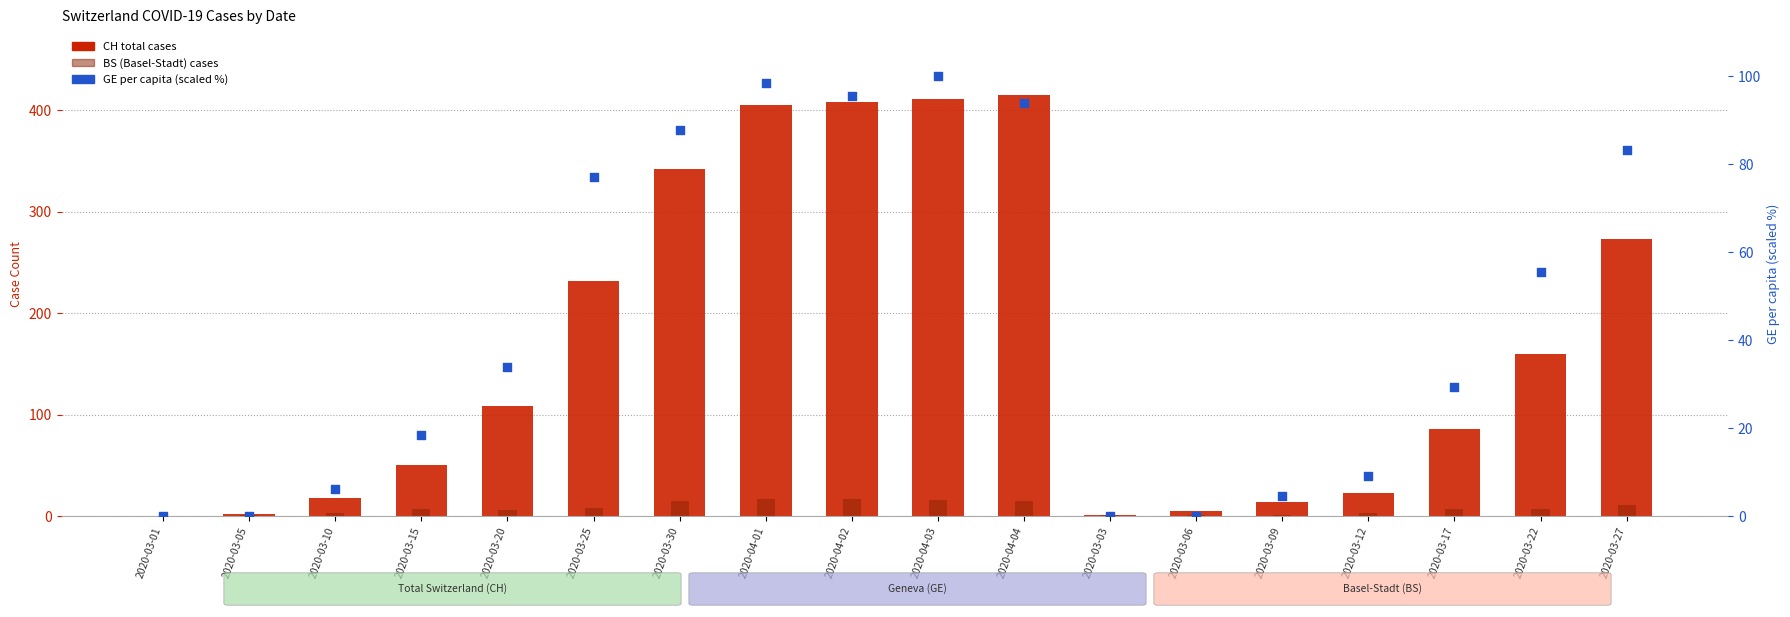

Which series contains the highest Y value?

CH (total cases)